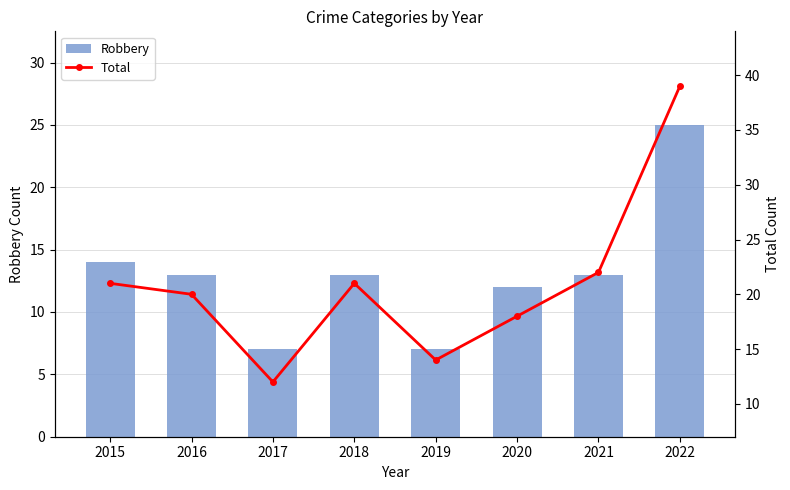

Which series has the widest spread of values?

Total